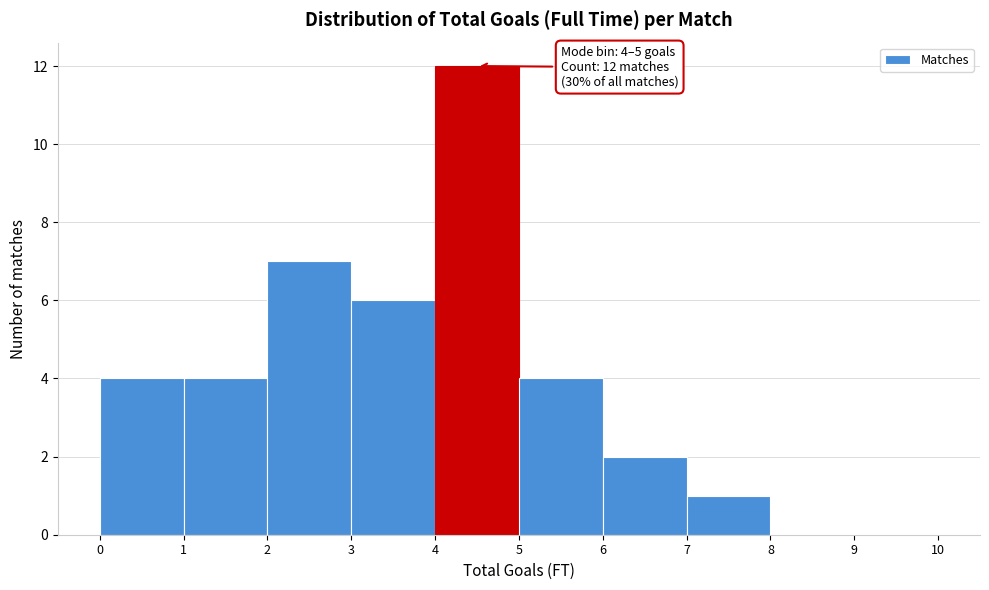

Which range on the x-axis has the tallest bar?

4 to 5